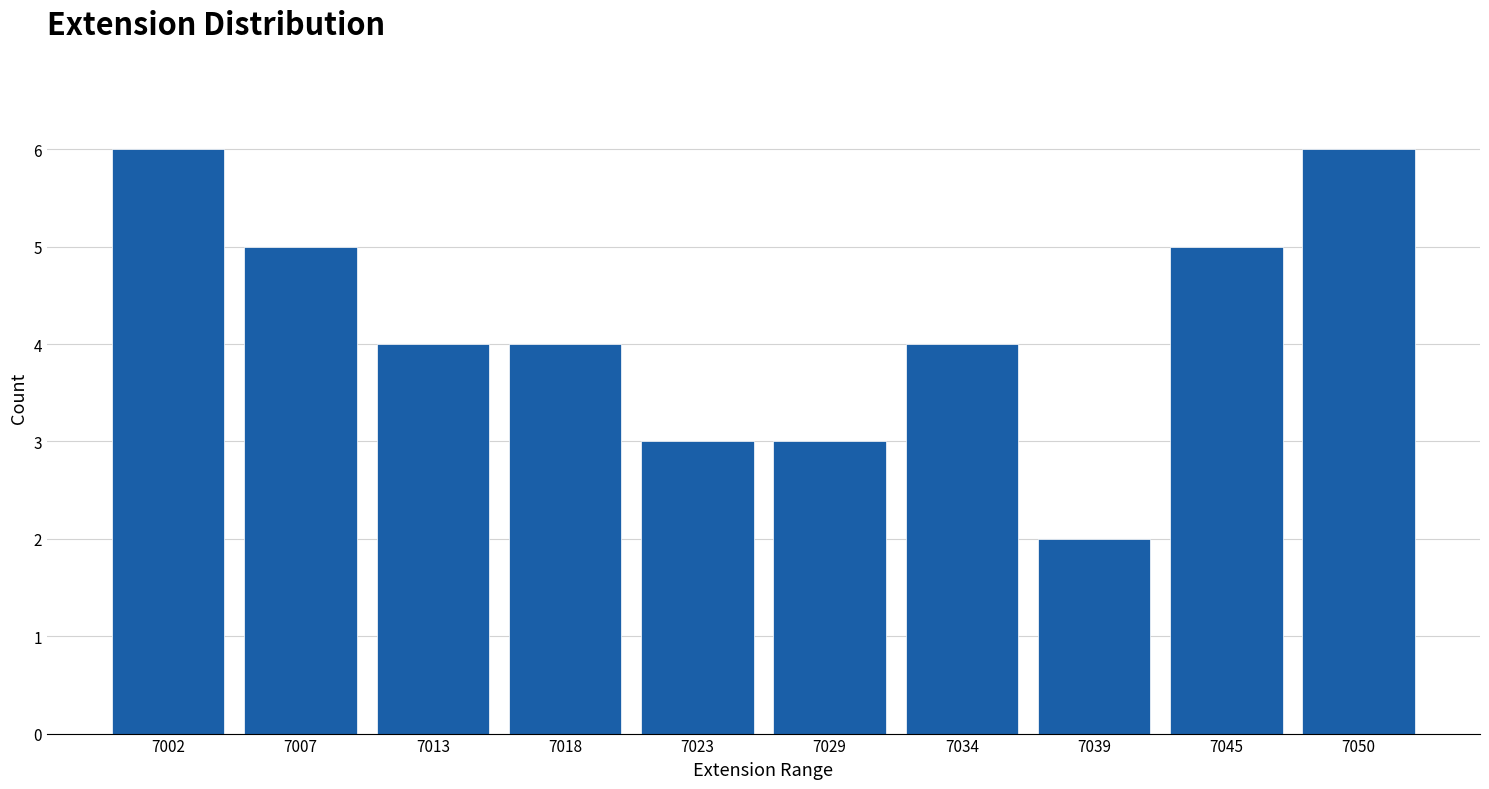

Reading left to right, transcribe all the data shown in this chart.

6	5	4	4	3	3	4	2	5	6